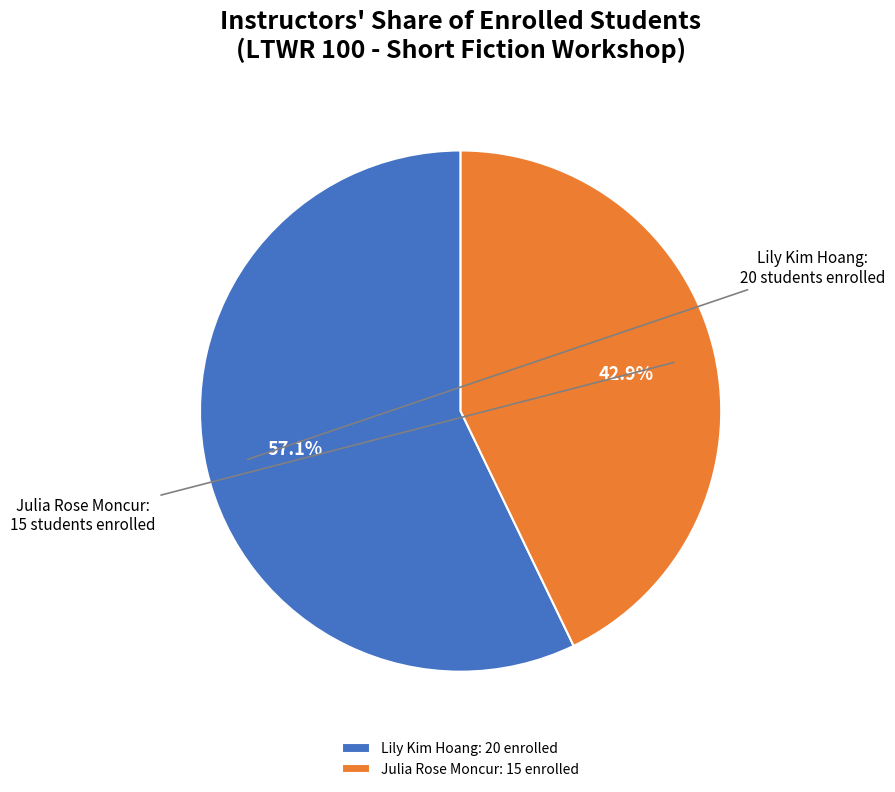

Approximately how many times larger is the value at Lily Kim Hoang compared to Julia Rose Moncur?

1.3